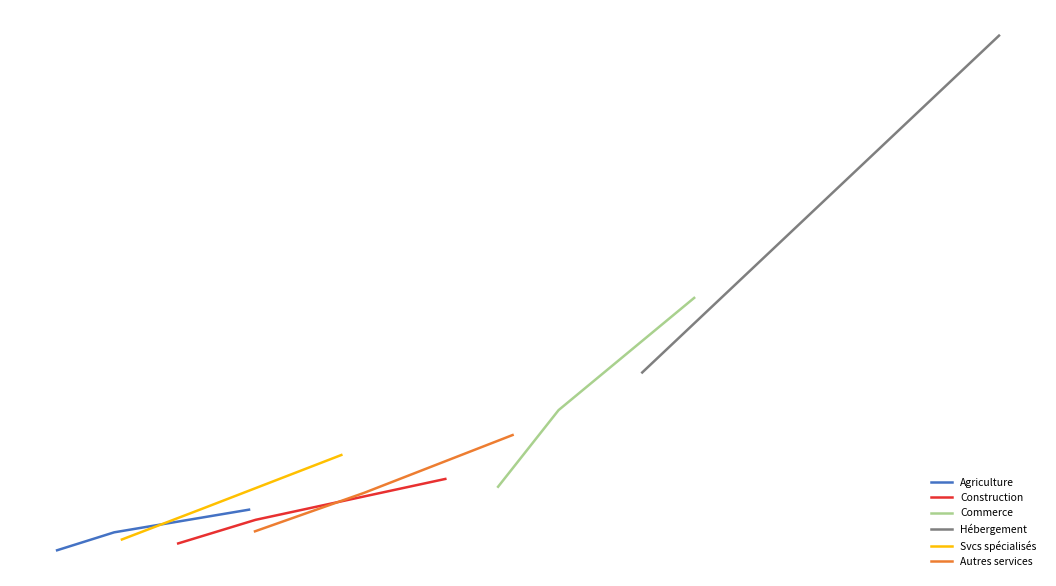

True or false: Commerce and Agriculture cross at least once.

False